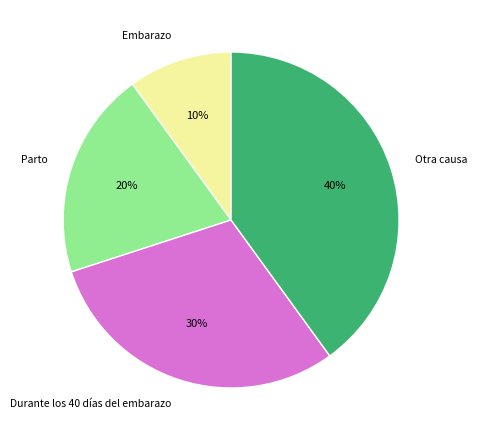

What is the smallest slice in the pie chart?

Embarazo